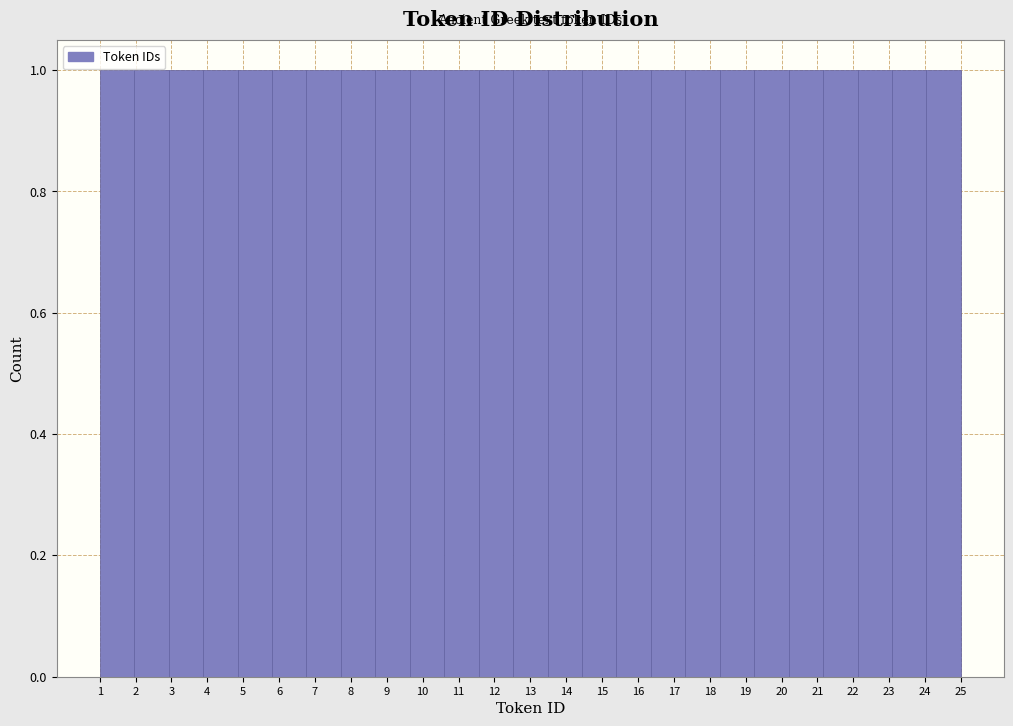

Reading left to right, list every bar in this chart as the range it spans on the x-axis followed by its height. Neither the bar edges nor the heights are printed on the chart, so give them approximately, as read against the axes.

1.00 to 1.96: 1
1.96 to 2.92: 1
2.92 to 3.88: 1
3.88 to 4.84: 1
4.84 to 5.80: 1
5.80 to 6.76: 1
6.76 to 7.72: 1
7.72 to 8.68: 1
8.68 to 9.64: 1
9.64 to 10.60: 1
10.60 to 11.56: 1
11.56 to 12.52: 1
12.52 to 13.48: 1
13.48 to 14.44: 1
14.44 to 15.40: 1
15.40 to 16.36: 1
16.36 to 17.32: 1
17.32 to 18.28: 1
18.28 to 19.24: 1
19.24 to 20.20: 1
20.20 to 21.16: 1
21.16 to 22.12: 1
22.12 to 23.08: 1
23.08 to 24.04: 1
24.04 to 25.00: 1